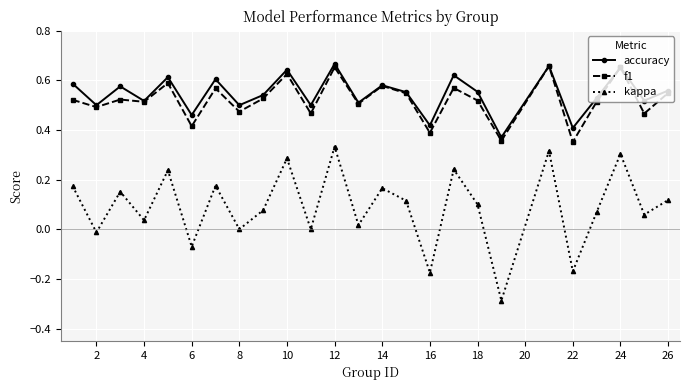

Which series has the largest range (max minus min)?

kappa